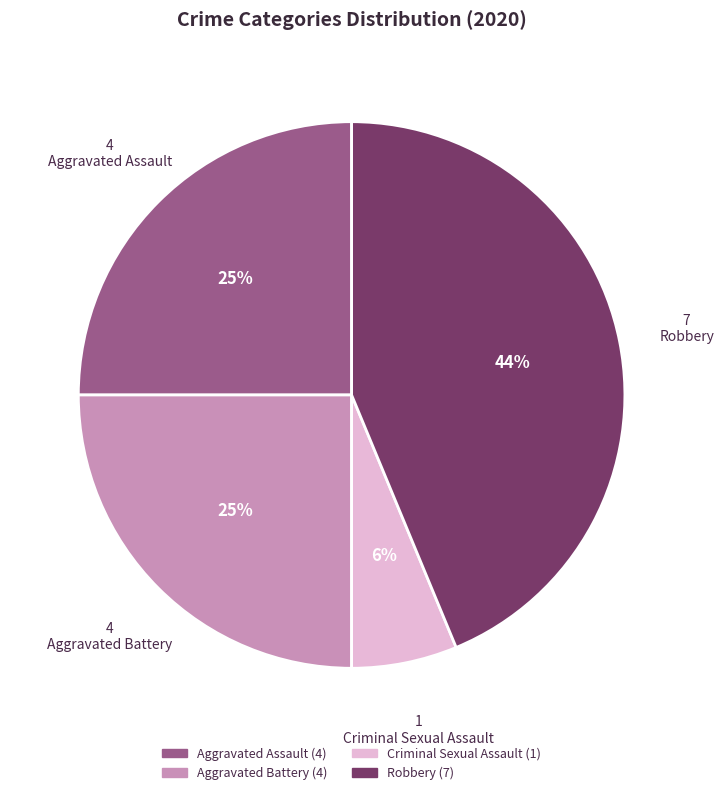

Is Aggravated Assault the majority of the pie?

No